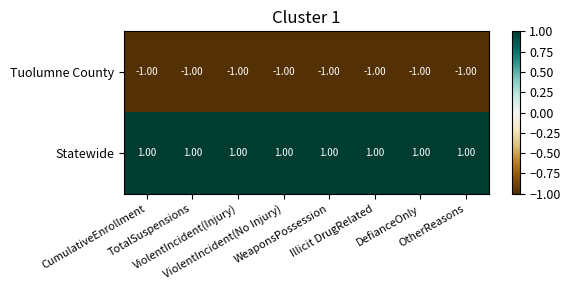

What is the sum of all Statewide values?

8